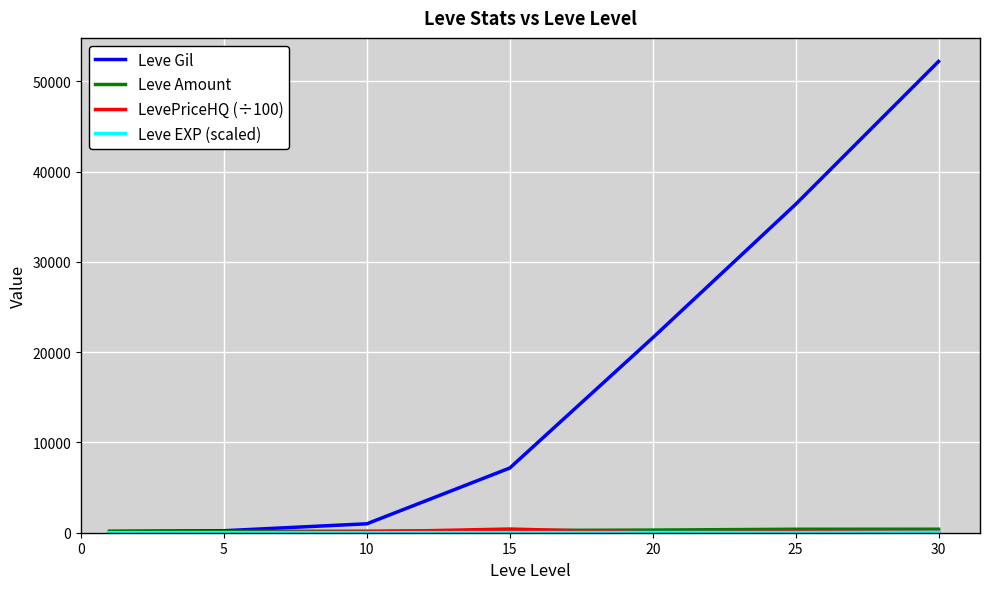

Which series has the largest range (max minus min)?

Leve Gil